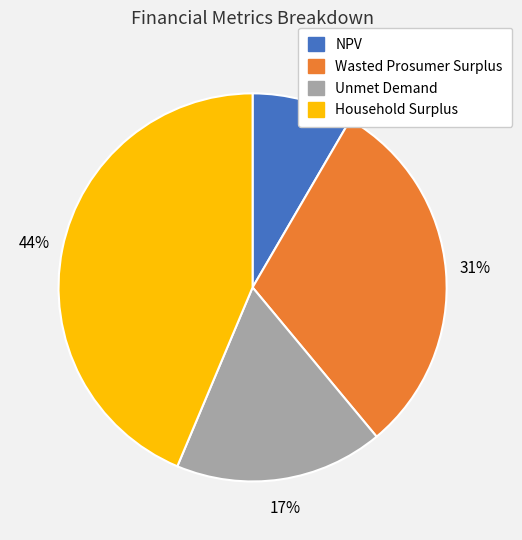

To the nearest percent, what is the combined percentage of Household Surplus and Unmet Demand?

61%